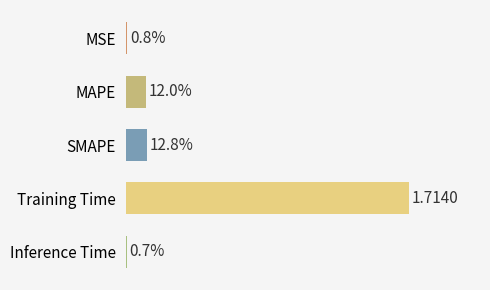

What is the difference between the maximum and minimum values?

1.7